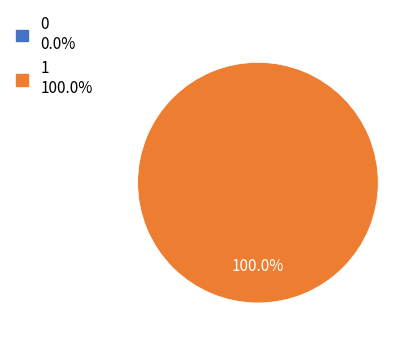

The 1 slice represents 88% of the pie. True or false?

False